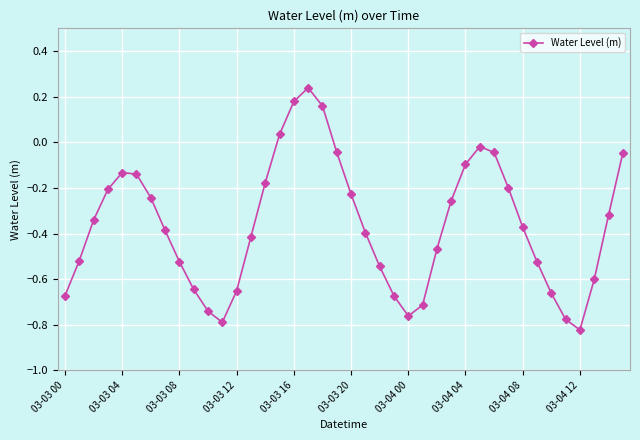

What is the difference between the second highest and minimum values?

1.0